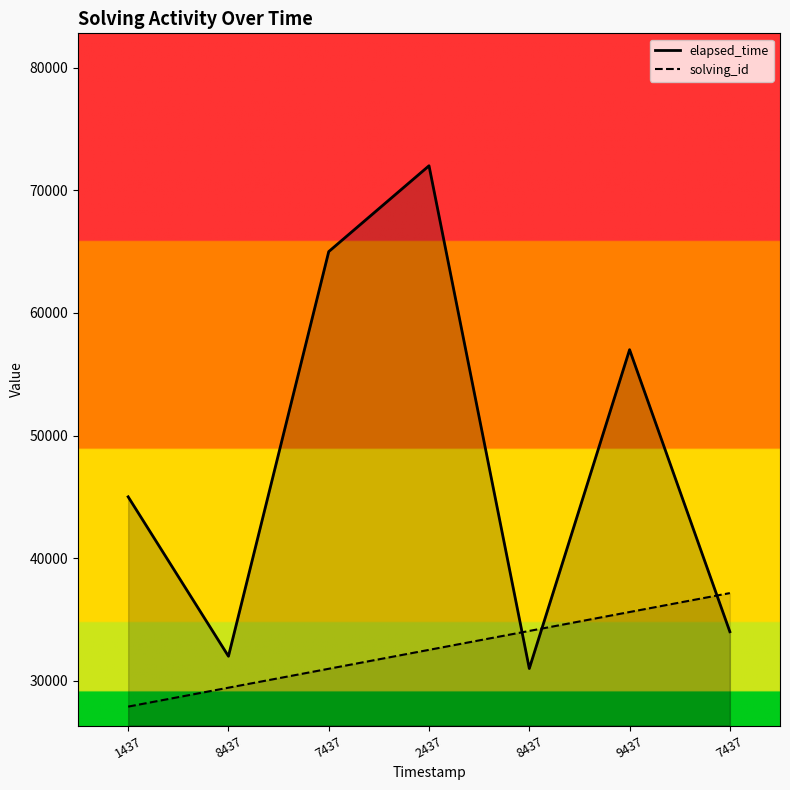

What is the difference between the maximum and minimum values in the elapsed_time series?

41000.0